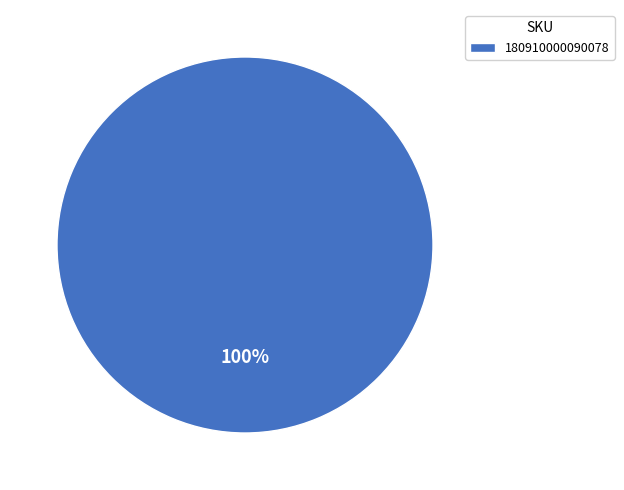

What is the majority slice?

180910000090078